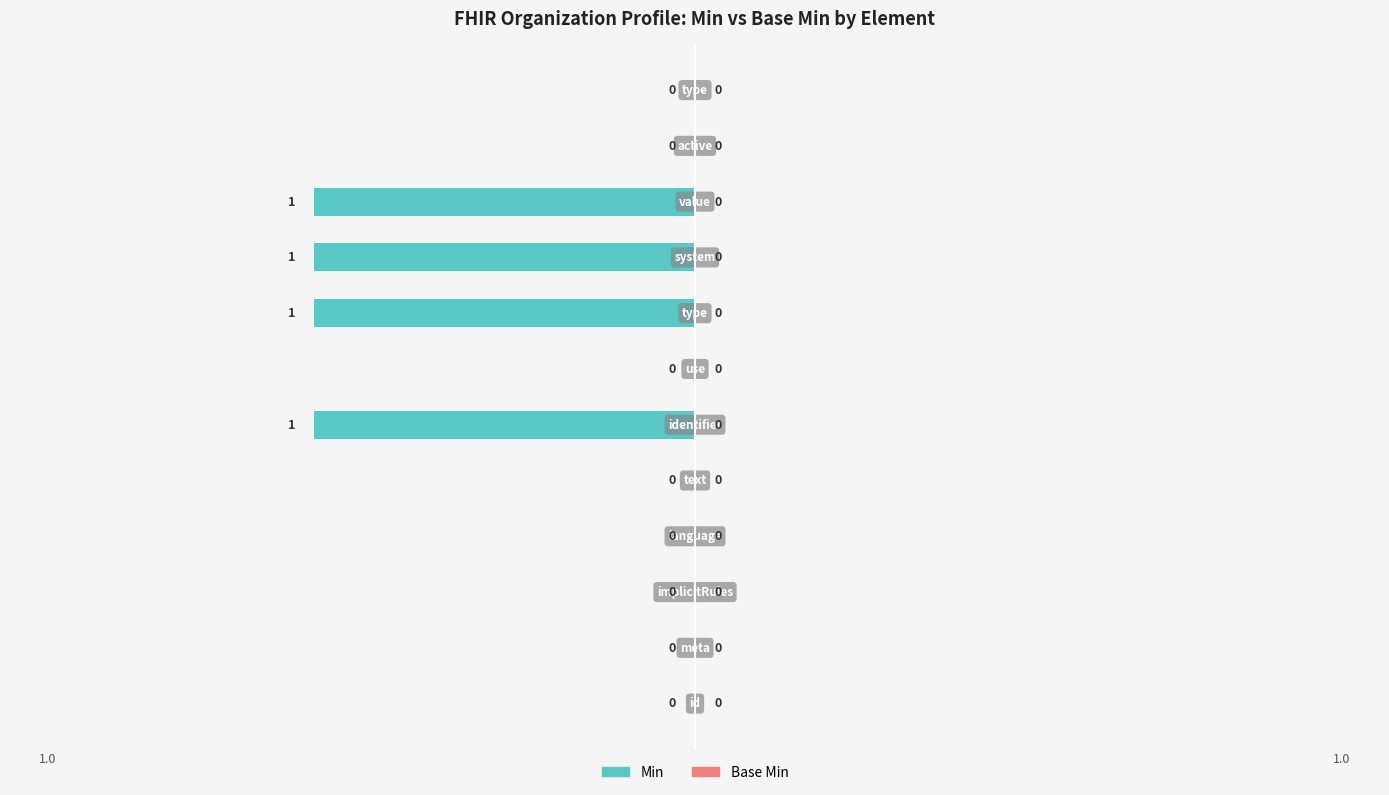

What is the sum of all values?

-4